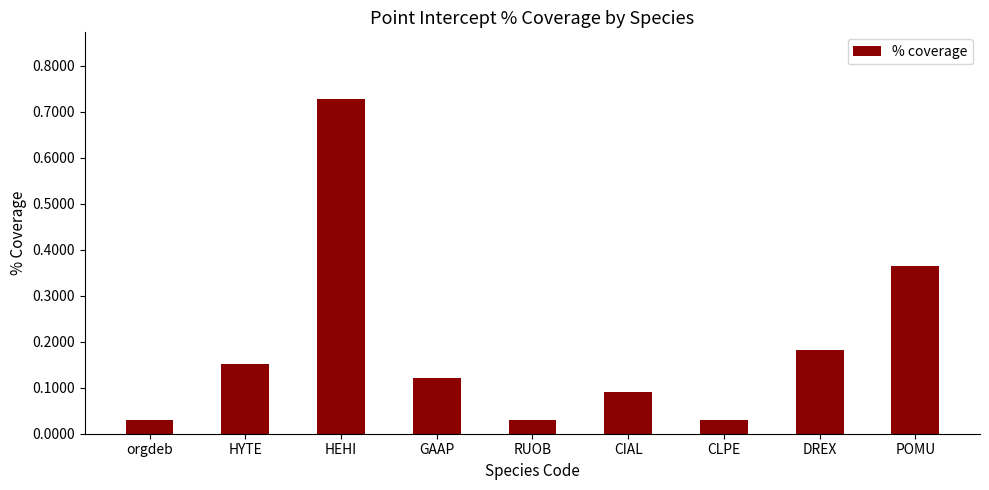

What is the label of the 1st bar from the right?

POMU